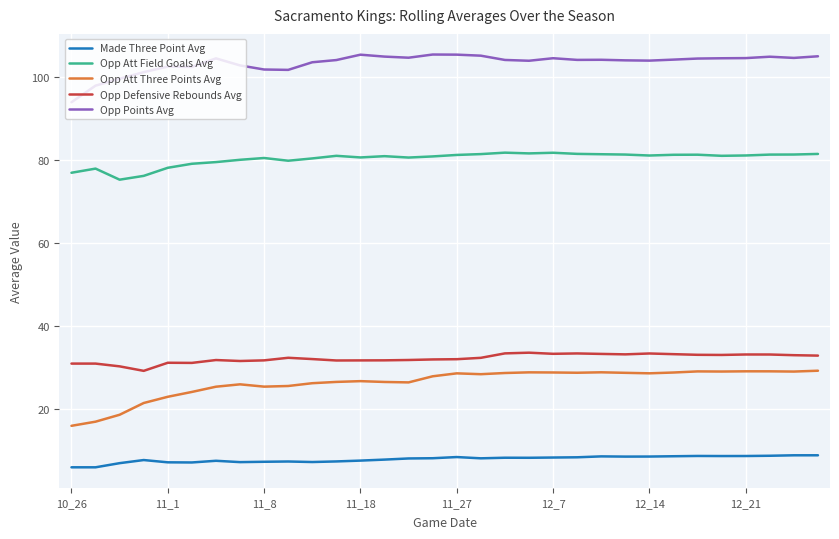

Which series has the largest total across all categories?

Opp Points Avg